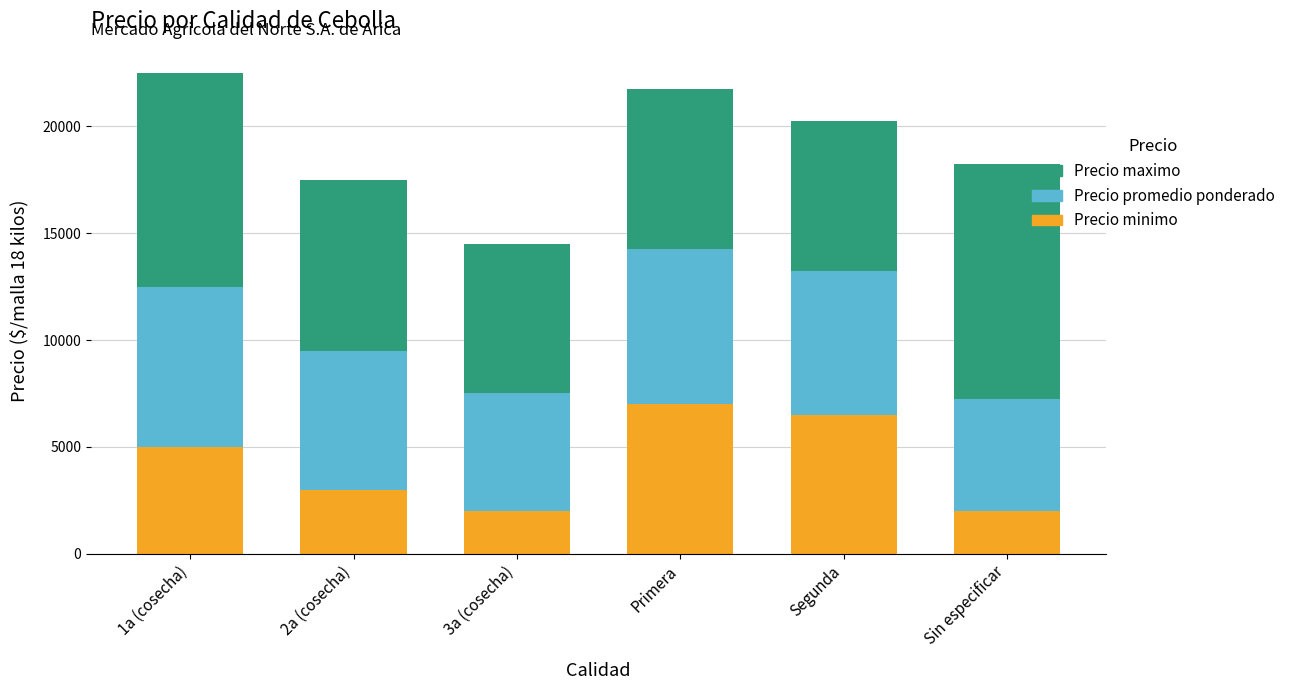

What is the difference between the Precio minimo values at 2a (cosecha) and 1a (cosecha)?

2000